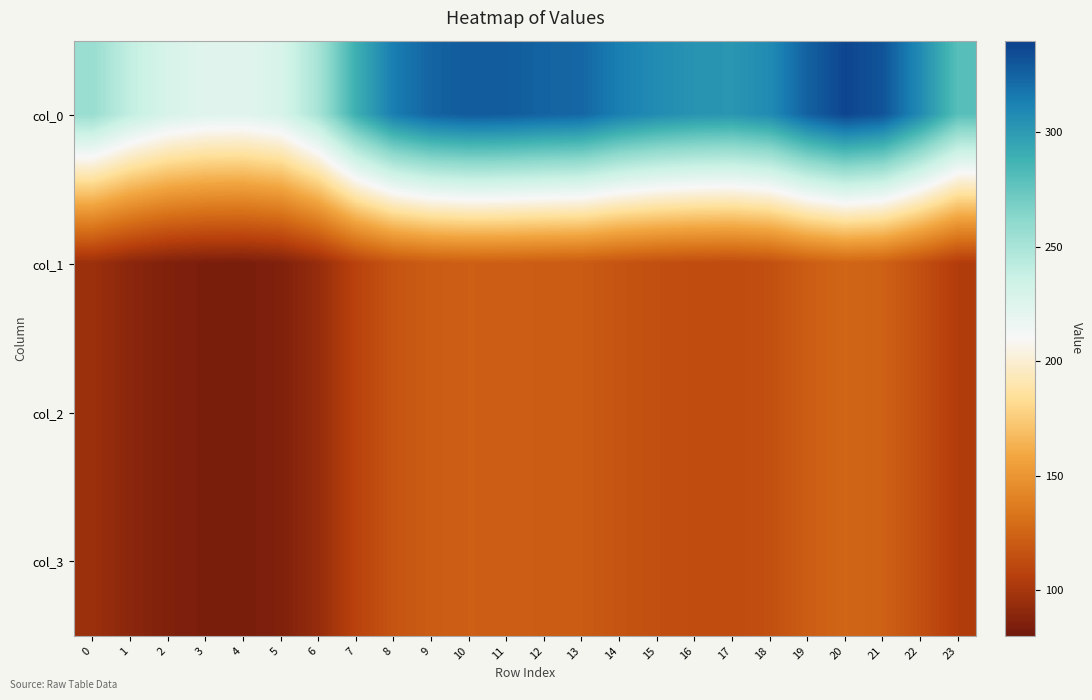

How many distinct data groups are displayed?

4